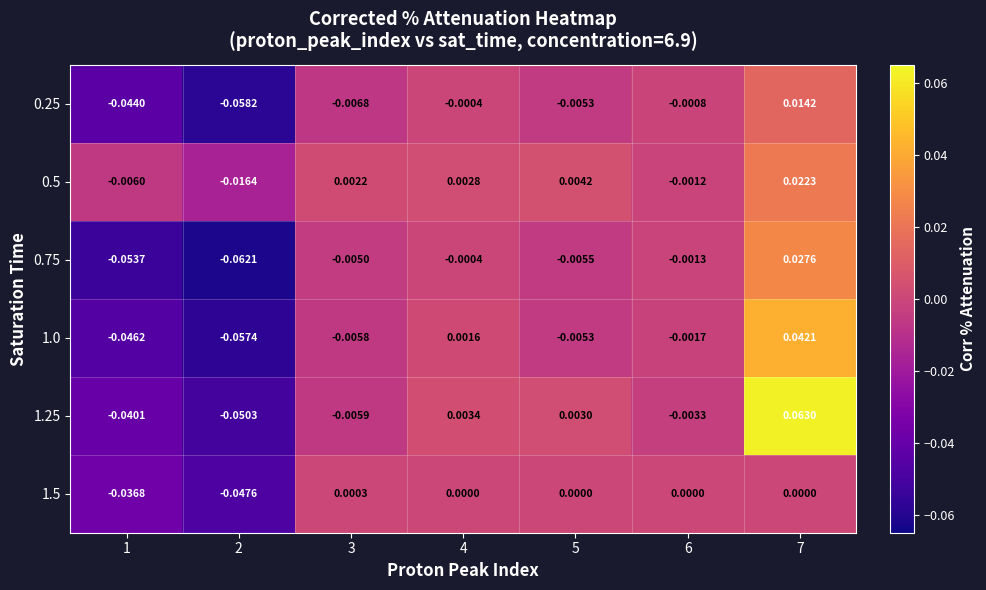

Is the value of 1.5 at 4 greater than the value of 1.0 at 5?

Yes